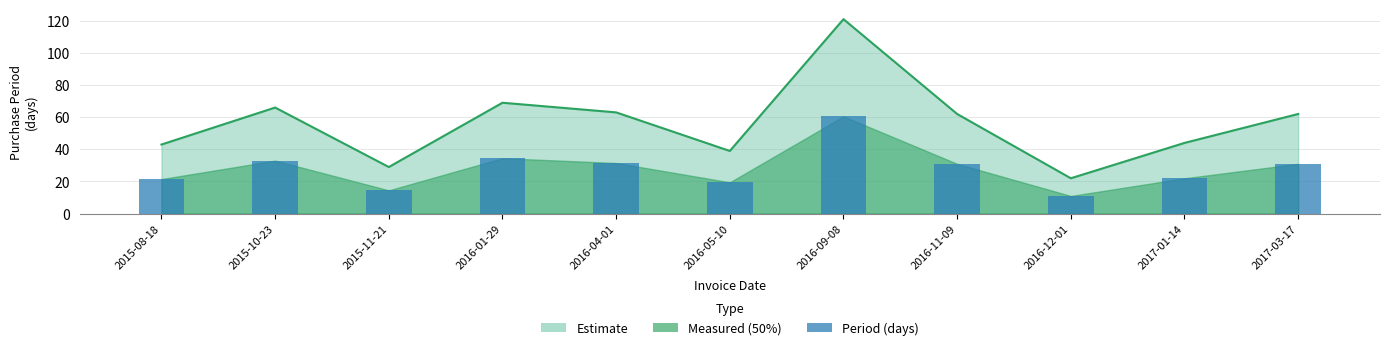

The chart shows a value of 22 at 2016-12-01. True or false?

True